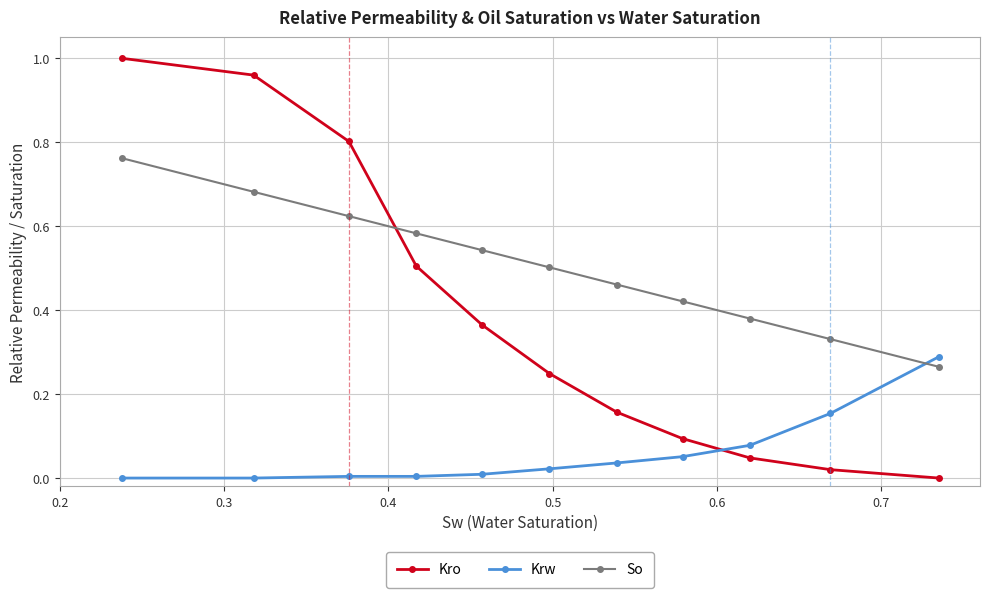

What is the sum of all Kro values?

4.2